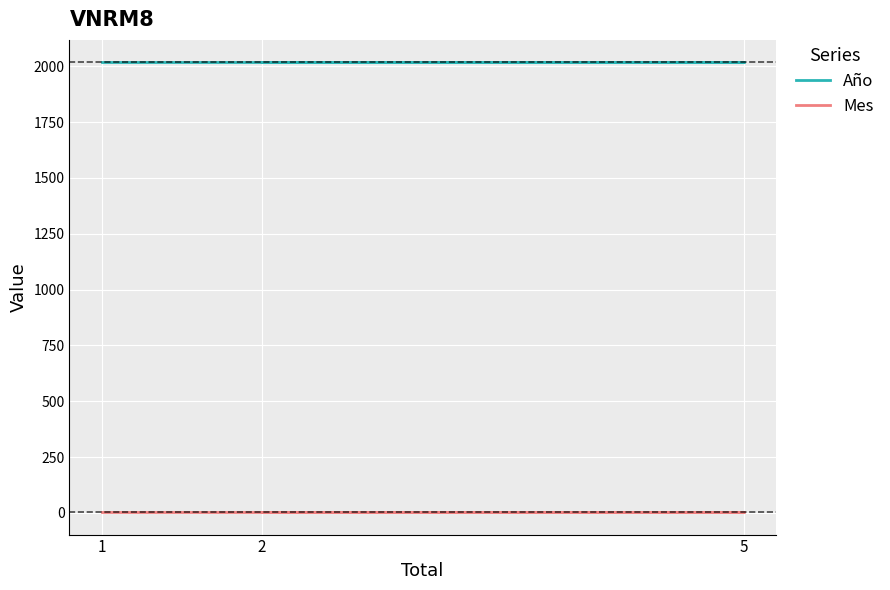

What is the total value across all series at 1?

2021